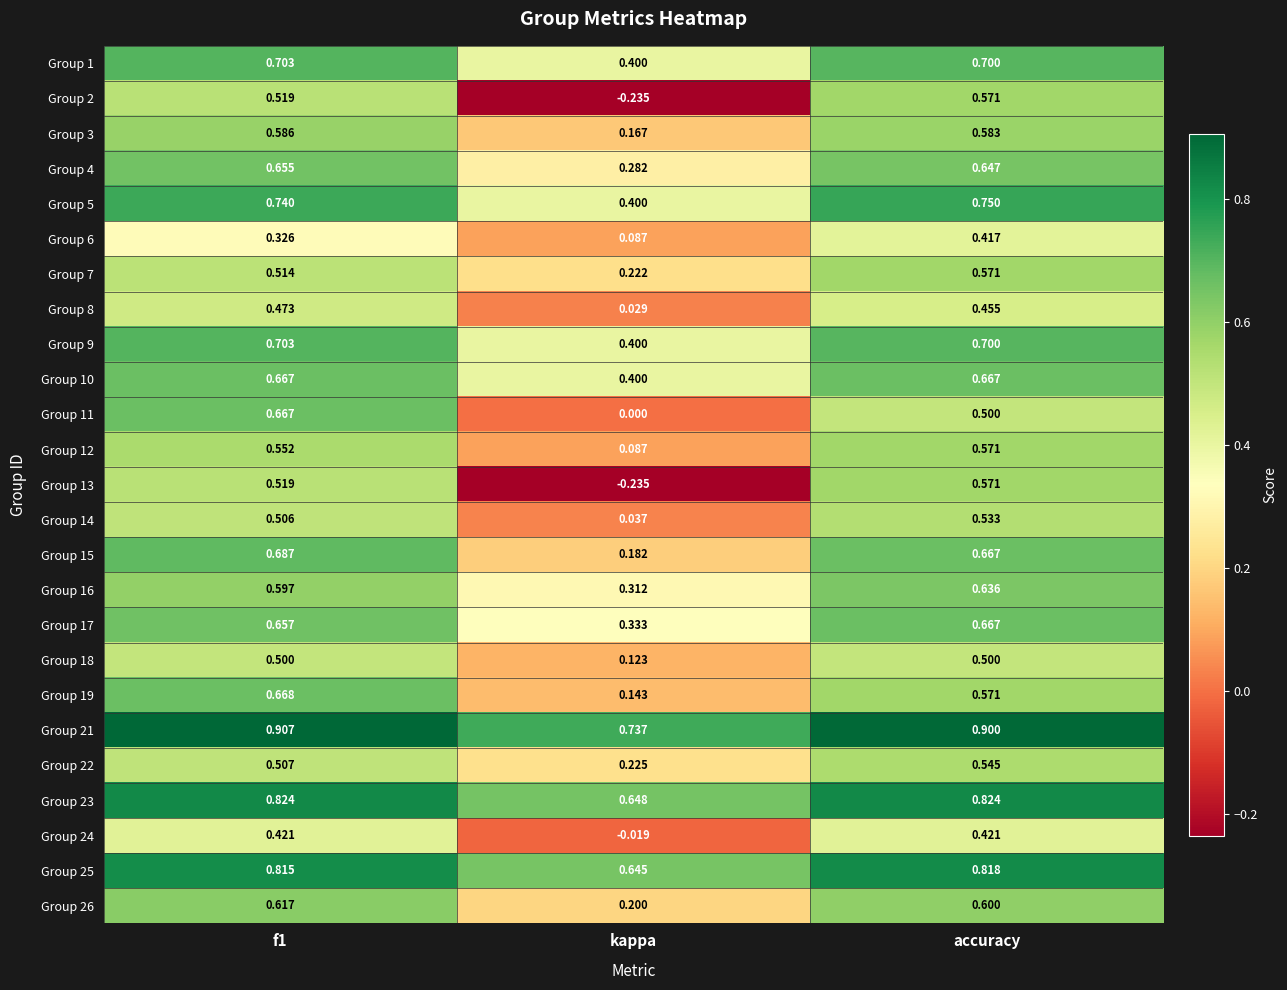

At which category is the sum across all series the highest?

accuracy